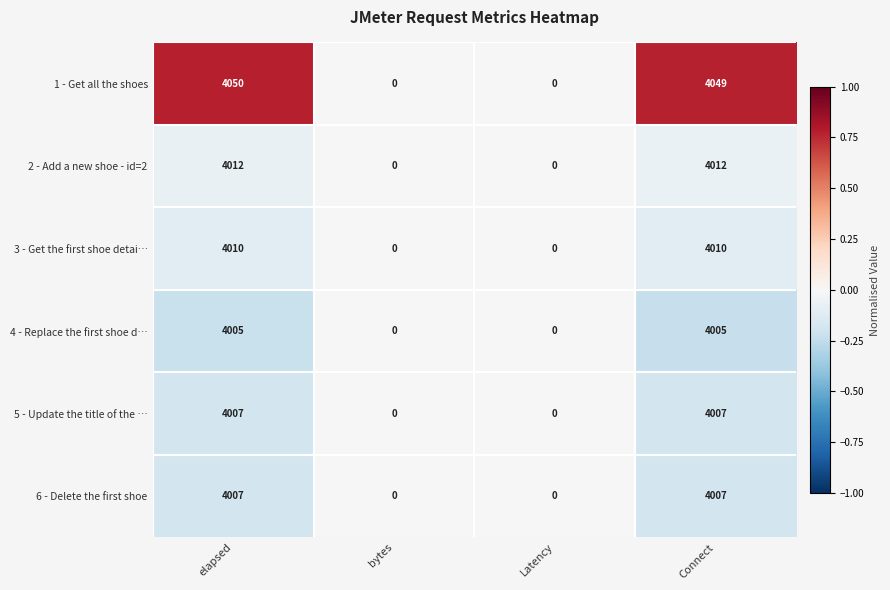

Reading left to right, transcribe all the data shown in this chart.

1 - Get all the shoes: elapsed=4050	bytes=0	Latency=0	Connect=4049
2 - Add a new shoe - id=2: elapsed=4012	bytes=0	Latency=0	Connect=4012
3 - Get the first shoe detai…: elapsed=4010	bytes=0	Latency=0	Connect=4010
4 - Replace the first shoe d…: elapsed=4005	bytes=0	Latency=0	Connect=4005
5 - Update the title of the …: elapsed=4007	bytes=0	Latency=0	Connect=4007
6 - Delete the first shoe: elapsed=4007	bytes=0	Latency=0	Connect=4007